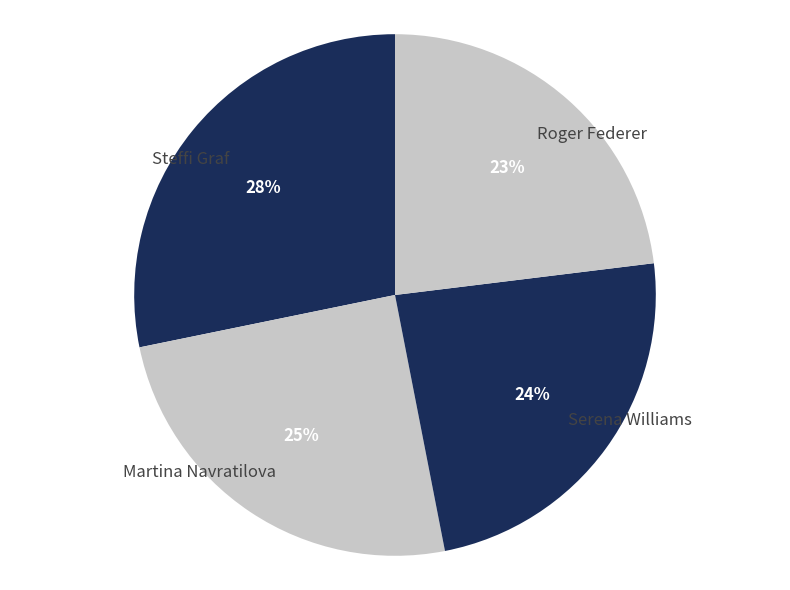

Which category has the smallest portion of the pie?

Roger Federer